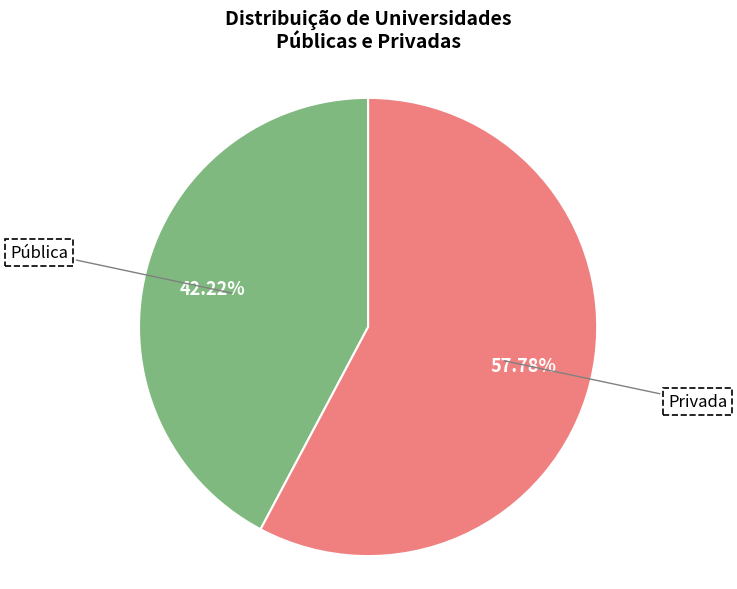

Is there a majority slice in this chart?

Yes